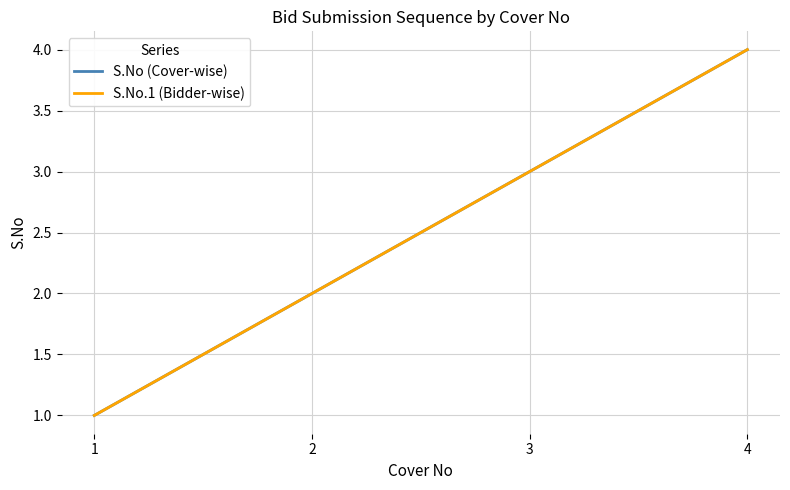

What is the average value of the S.No.1 (Bidder-wise) series?

2